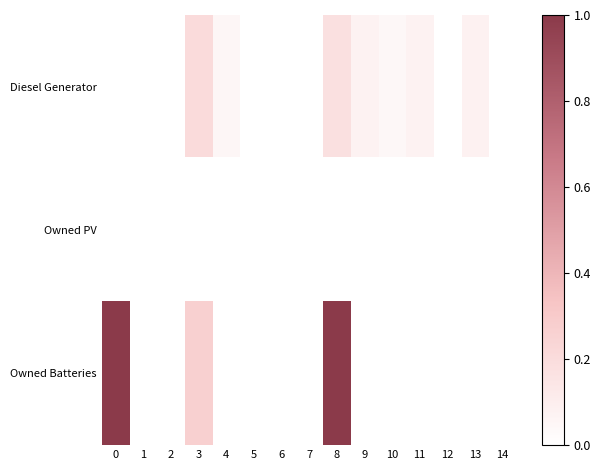

Reading left to right, list all the values displayed in this chart.

Diesel Generator: 0=0.0	1=0.0	2=0.0	3=0.2	4=0.0	5=0.0	6=0.0	7=0.0	8=0.2	9=0.1	10=0.0	11=0.1	12=0.0	13=0.1	14=0.0
Owned PV: 0=0.0	1=0.0	2=0.0	3=0.0	4=0.0	5=0.0	6=0.0	7=0.0	8=0.0	9=0.0	10=0.0	11=0.0	12=0.0	13=0.0	14=0.0
Owned Batteries: 0=1.0	1=0.0	2=0.0	3=0.3	4=0.0	5=0.0	6=0.0	7=0.0	8=1.0	9=0.0	10=0.0	11=0.0	12=0.0	13=0.0	14=0.0